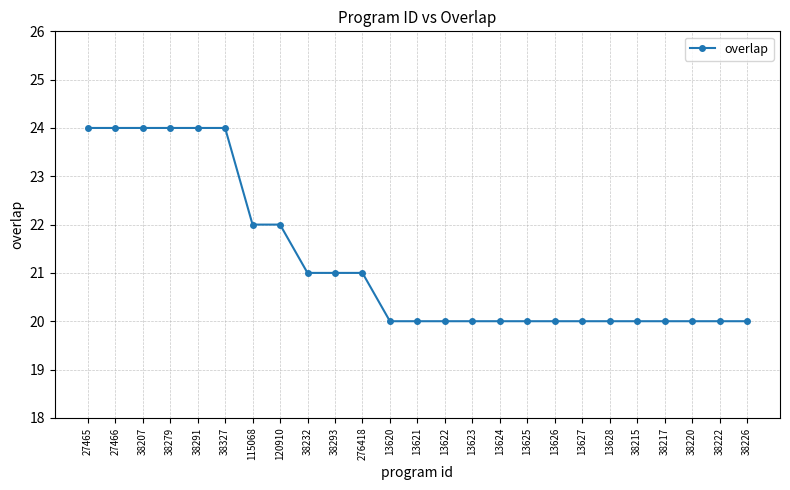

What position from the right is 38226?

1